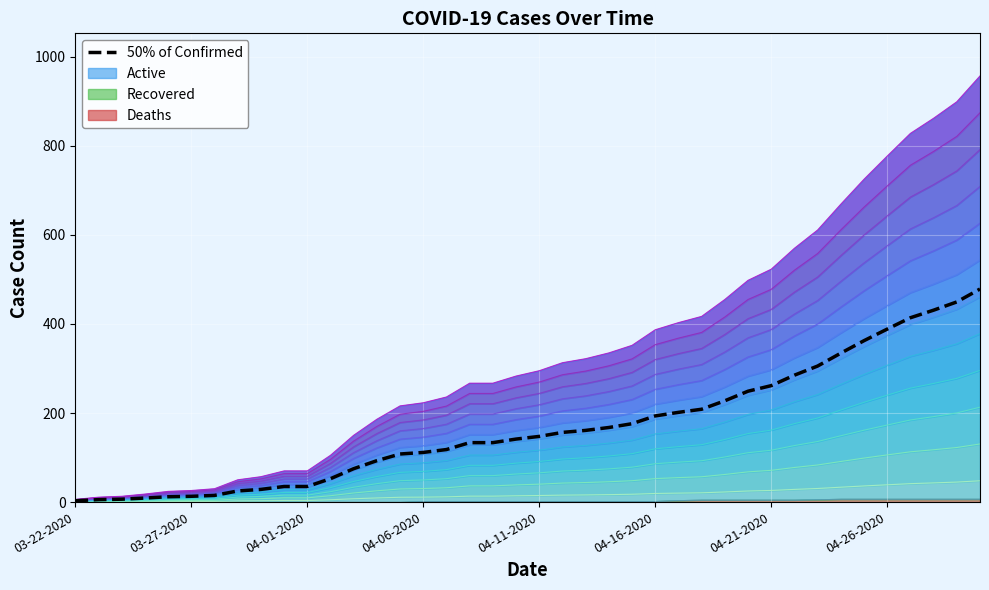

What is the difference between the highest and lowest values at 04-22-2020?

196.9